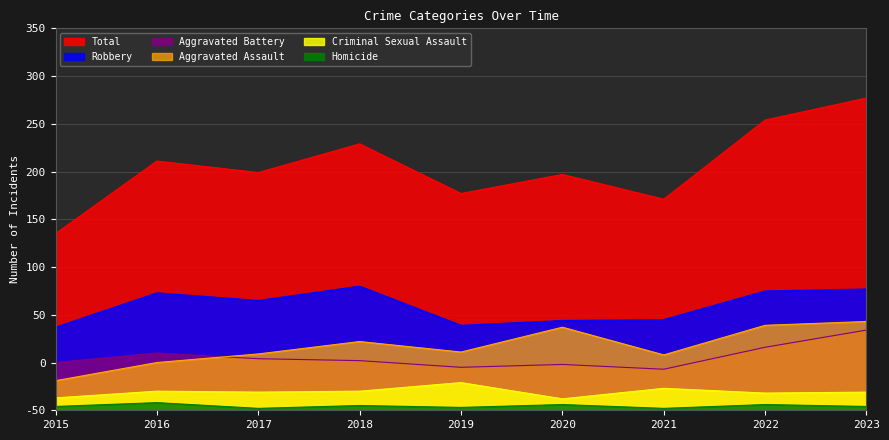

Is the value of Homicide at 2023 greater than the value of Criminal Sexual Assault at 2020?

No